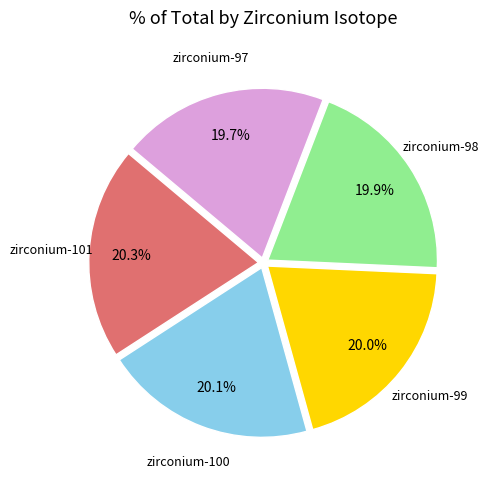

Count the number of slices in the pie.

5